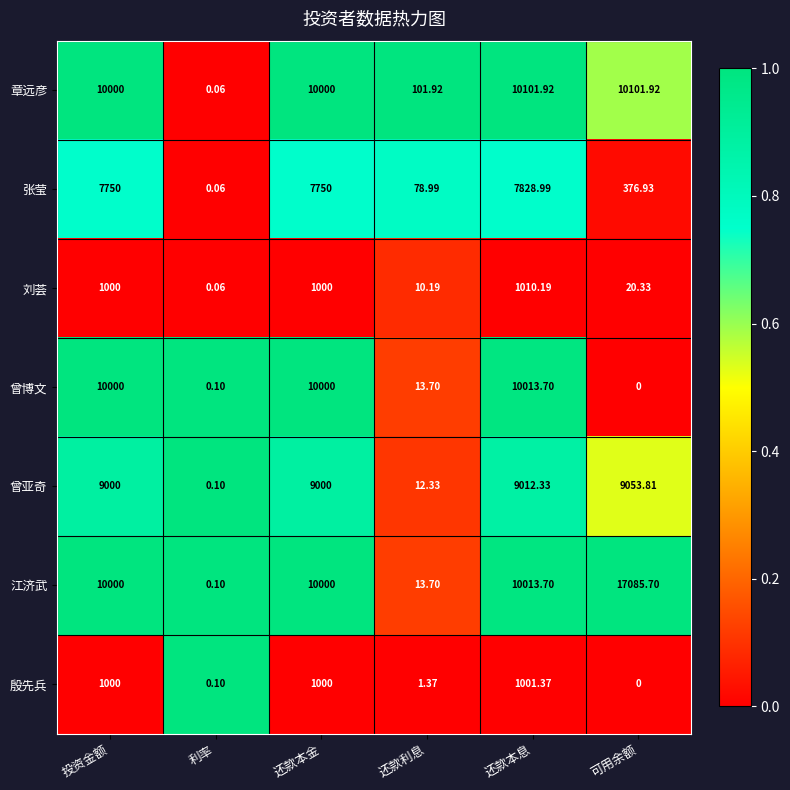

Is the value of 曾博文 at 可用余额 greater than the value of 张莹 at 还款本金?

No